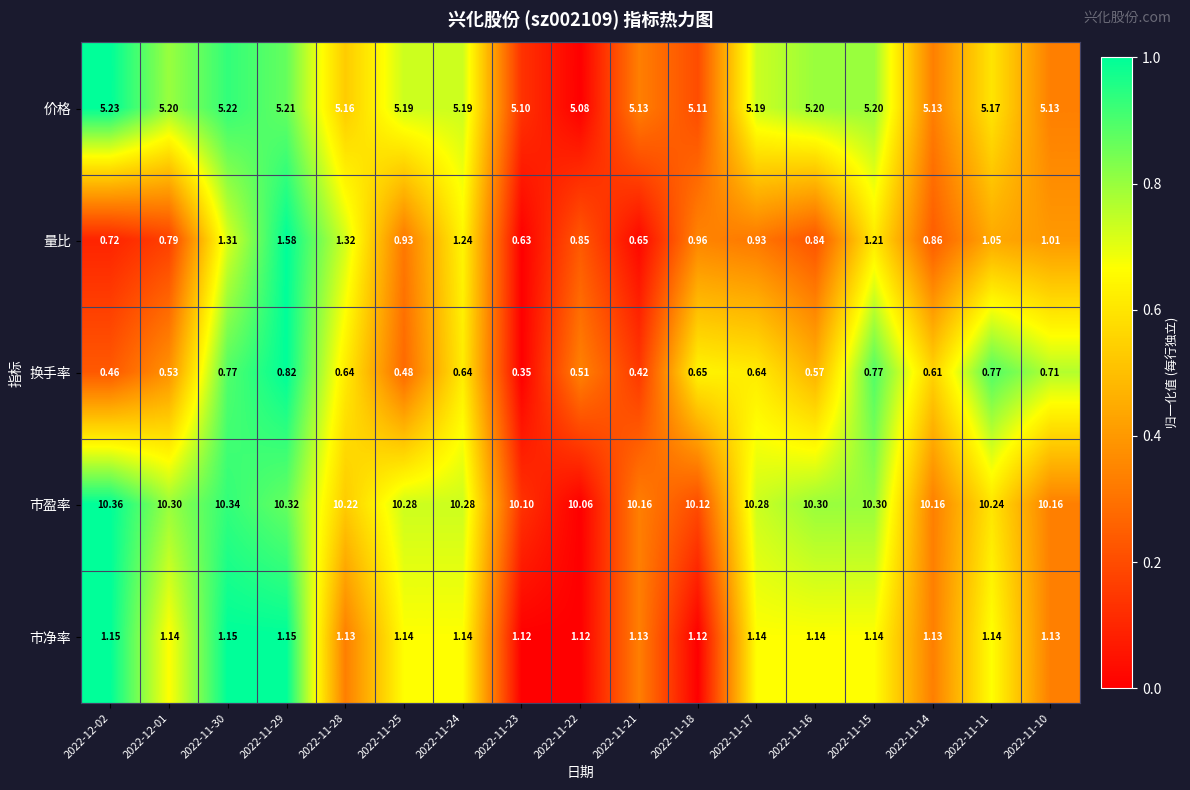

What is the spread (max minus min) of values at 2022-11-18?

9.5